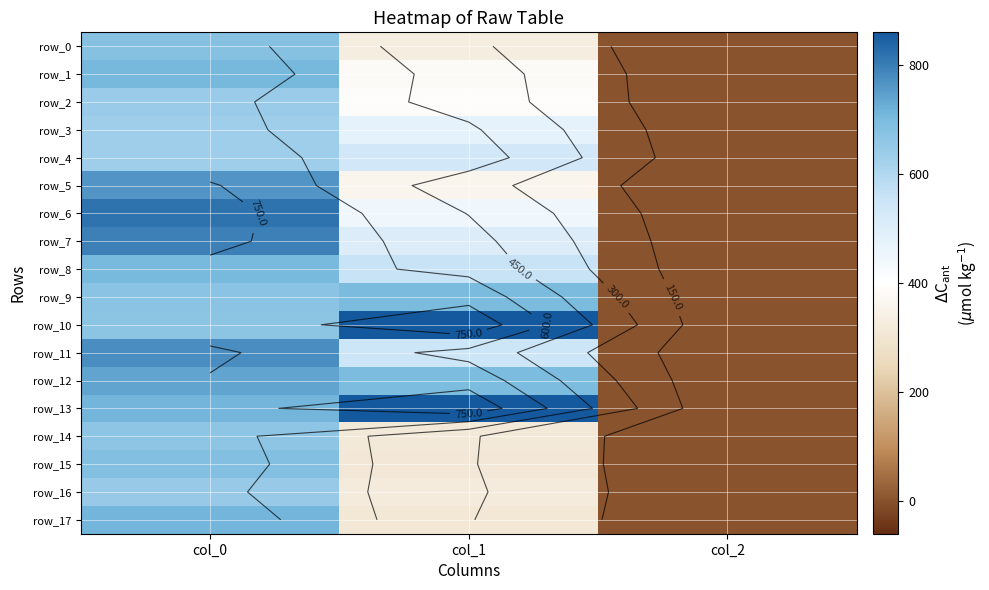

List the labels in order of row_5 value, largest first.

col_0, col_1, col_2